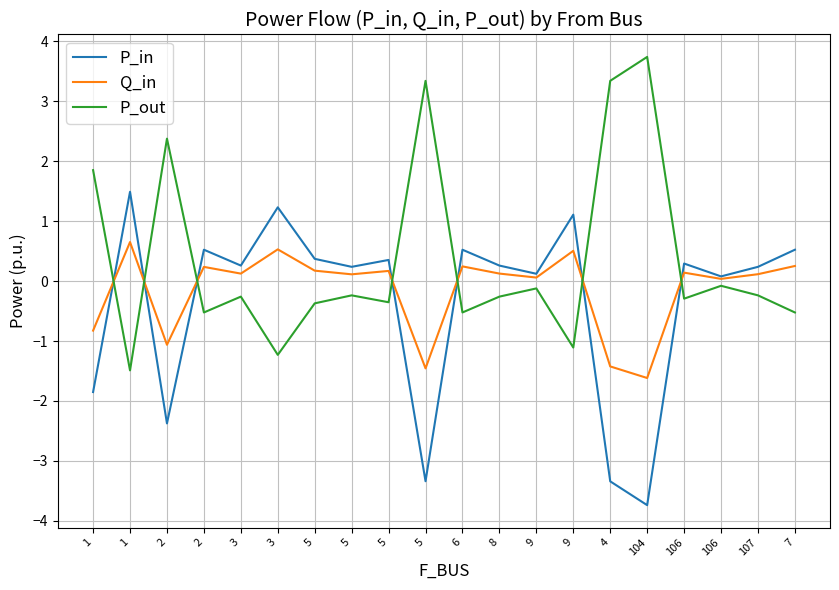

How many values in P_in are above zero?

15